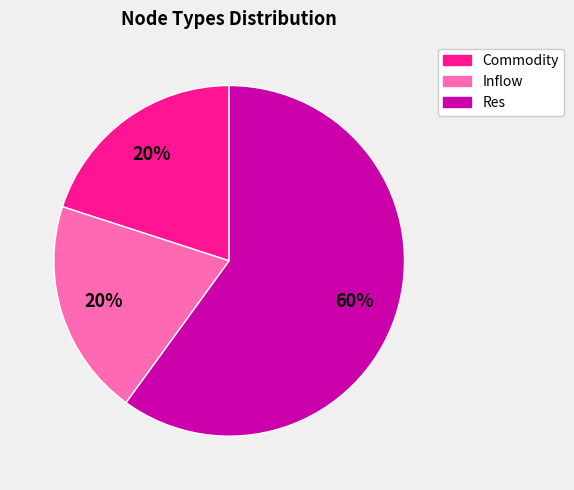

What is the majority slice?

Res